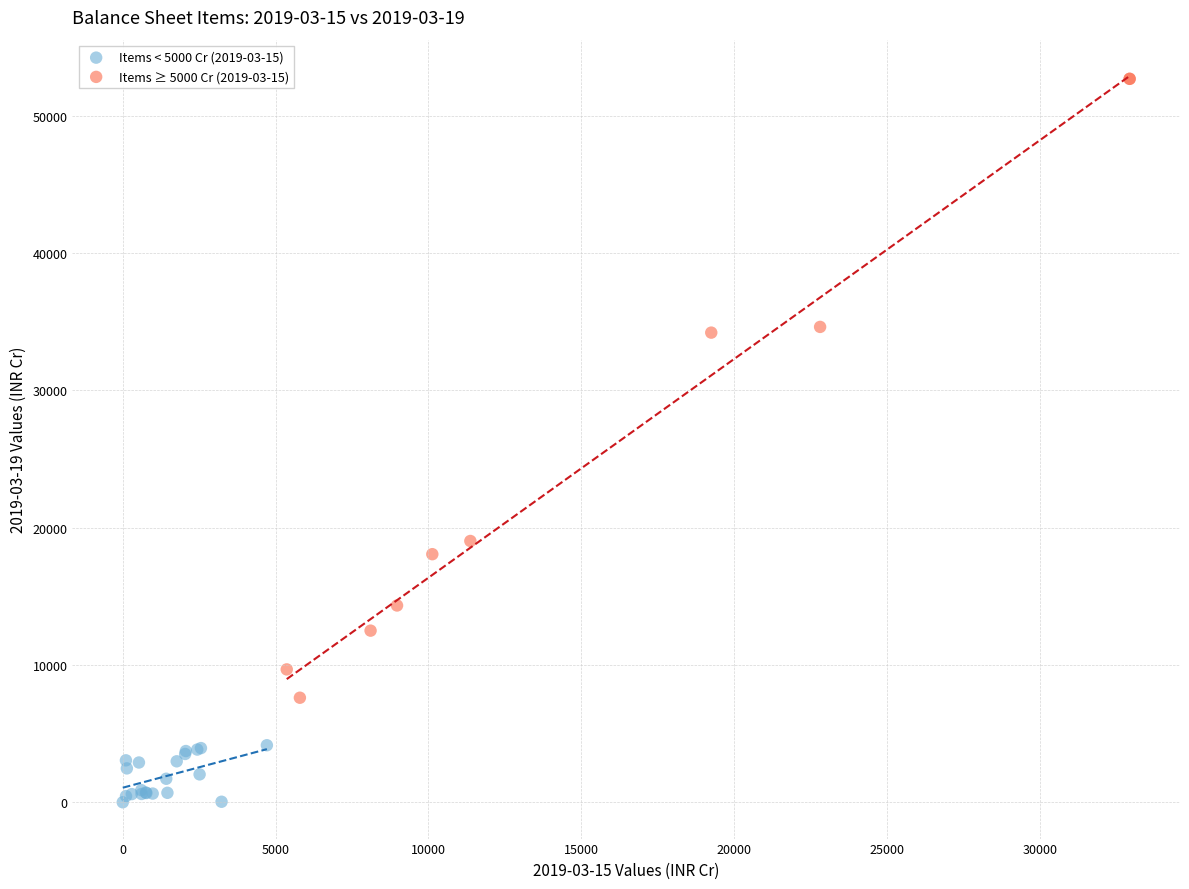

Which series has the widest spread of Y values?

Items ≥ 5000 Cr (2019-03-15)